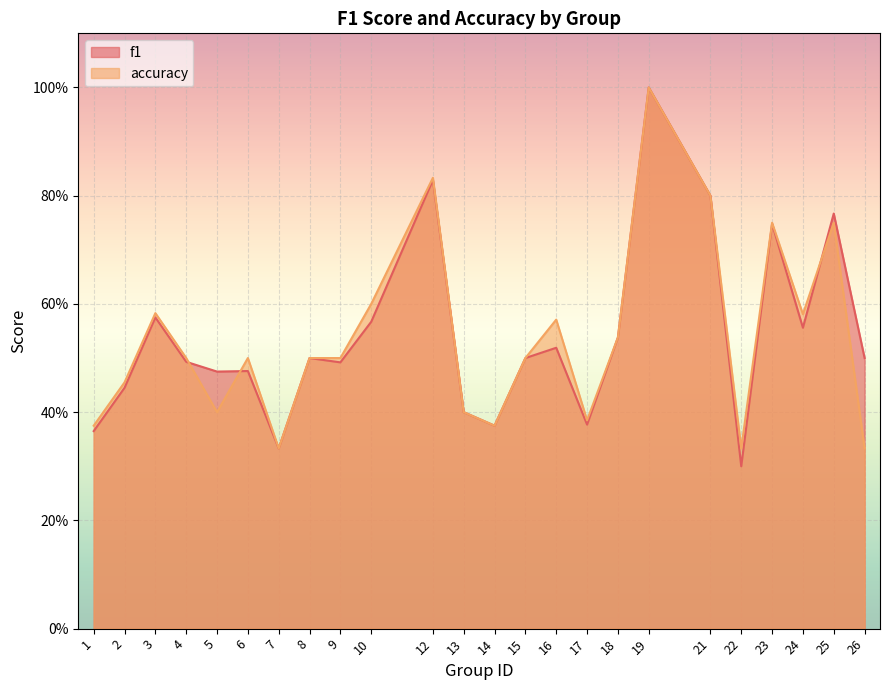

Is it true that accuracy equals 0.4 at 13?

True